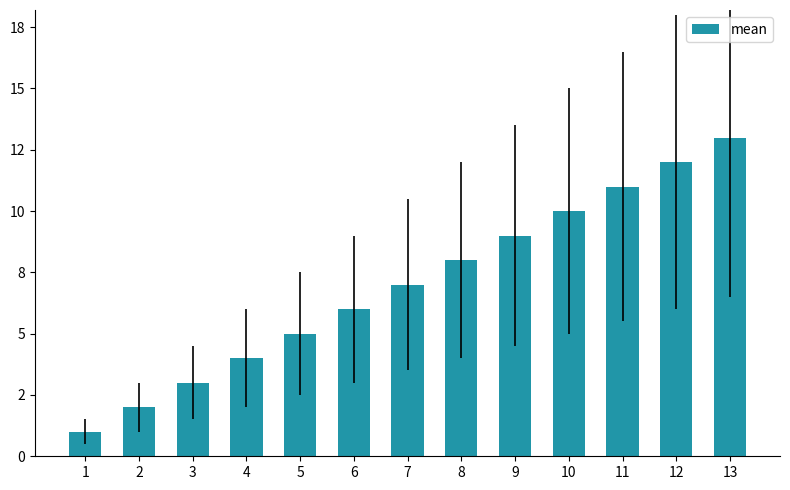

What is the change in value from 4 to 11?

+7